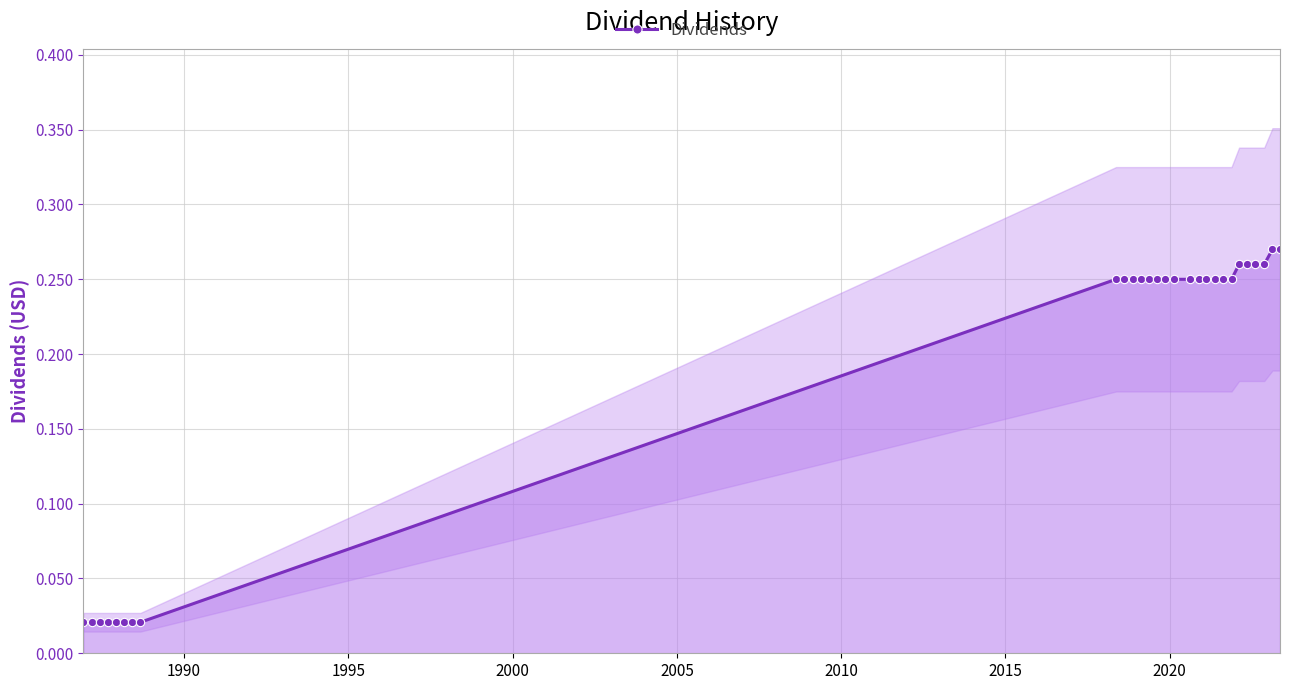

Reading left to right, list all the values displayed in this chart.

0.0	0.0	0.0	0.0	0.0	0.0	0.0	0.0	0.2	0.2	0.2	0.2	0.2	0.2	0.2	0.2	0.2	0.2	0.2	0.2	0.2	0.2	0.3	0.3	0.3	0.3	0.3	0.3